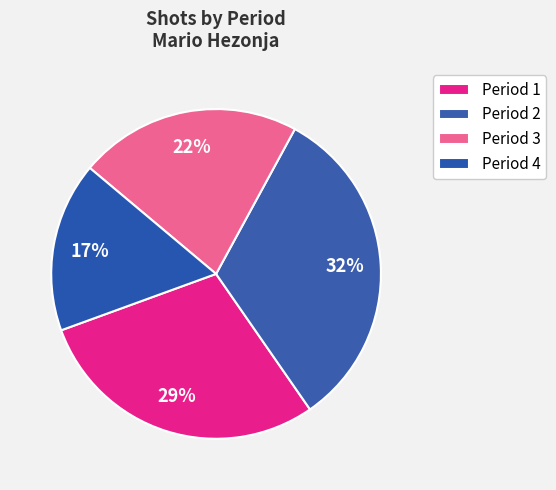

Rank the categories by value from lowest to highest.

4, 3, 1, 2